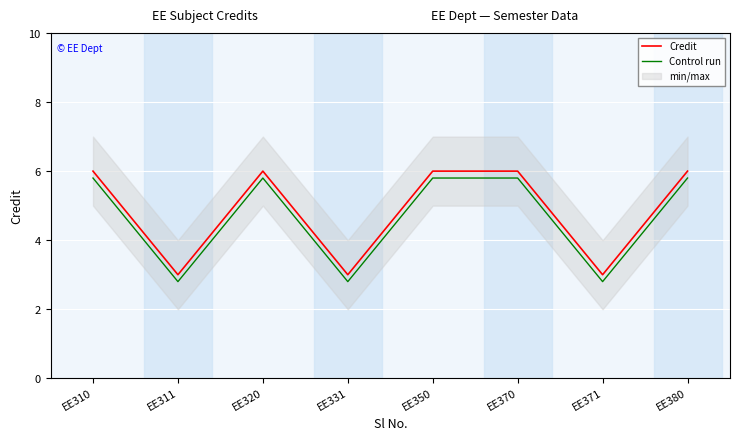

True or false: Control run has a value of 5.8 at EE370.

True